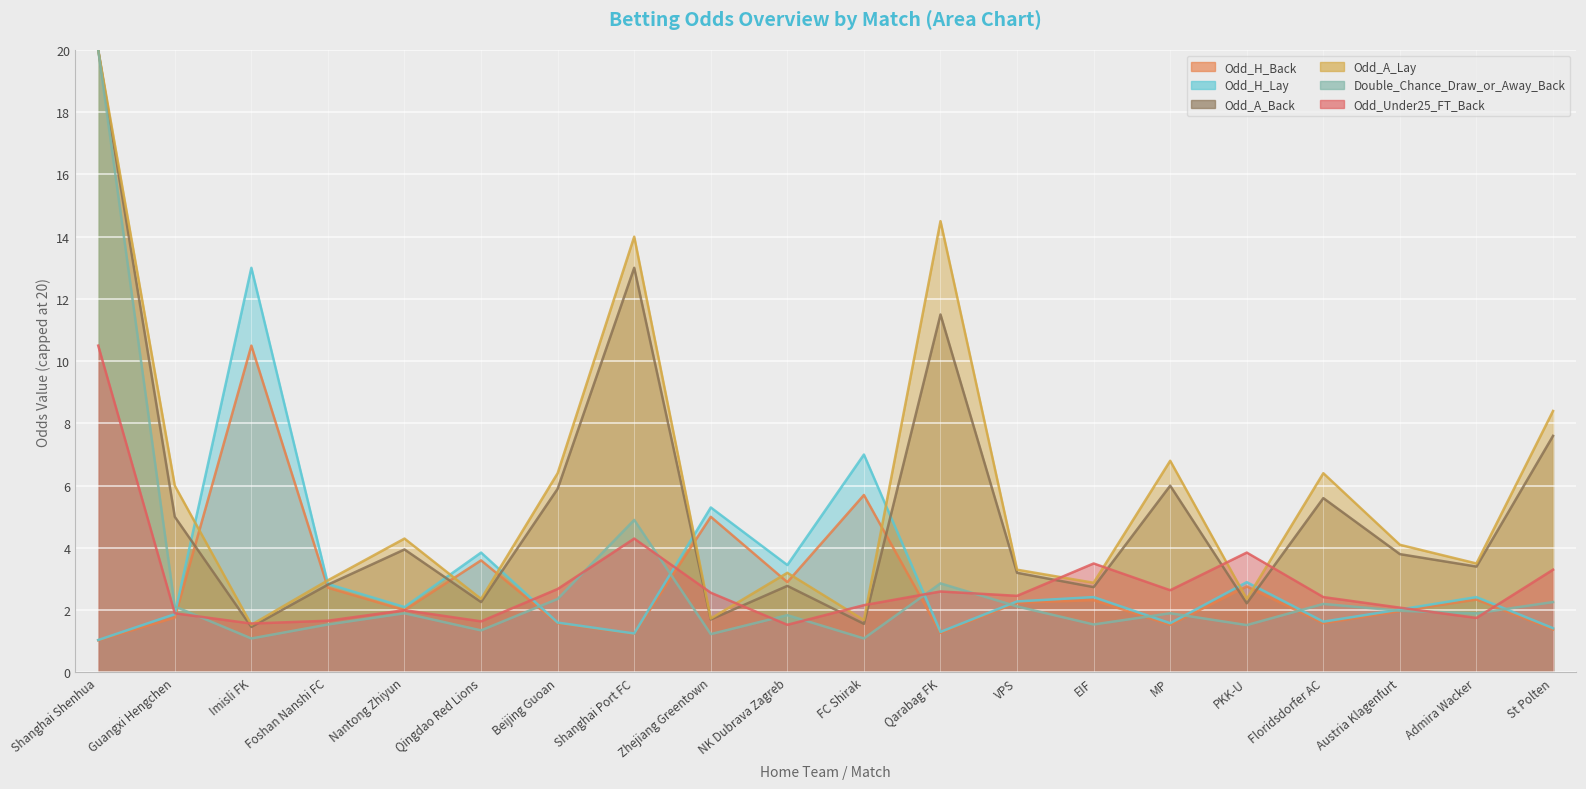

What position from the left is Austria Klagenfurt?

18